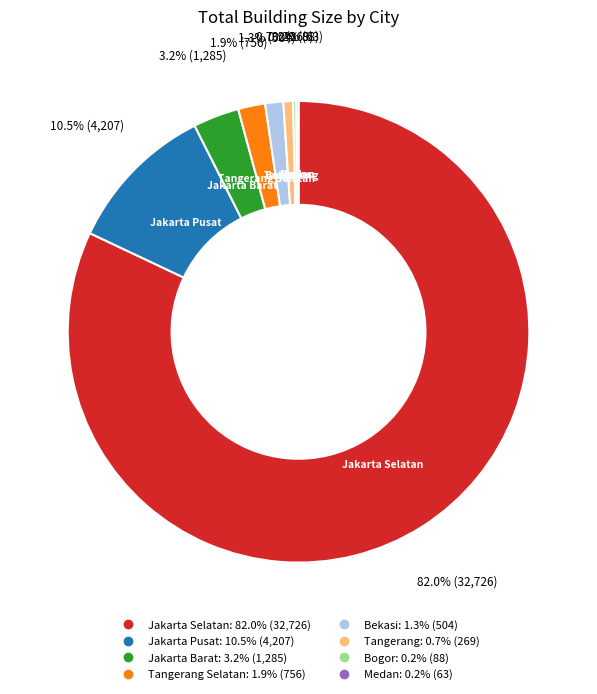

Is there a majority slice in this chart?

Yes